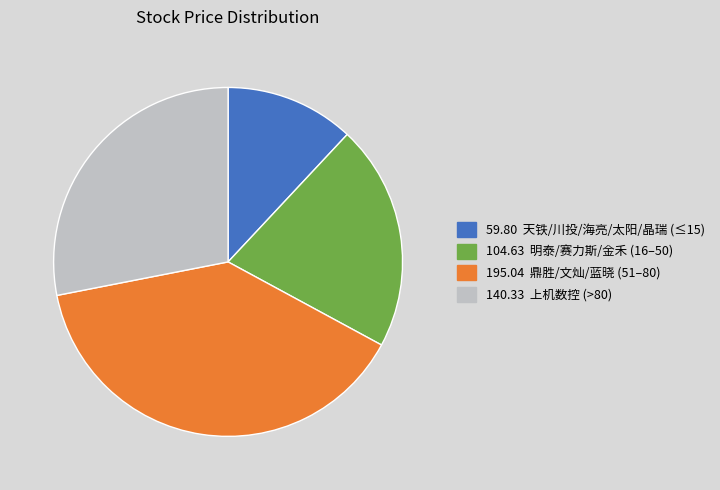

Does any single category account for the majority?

No